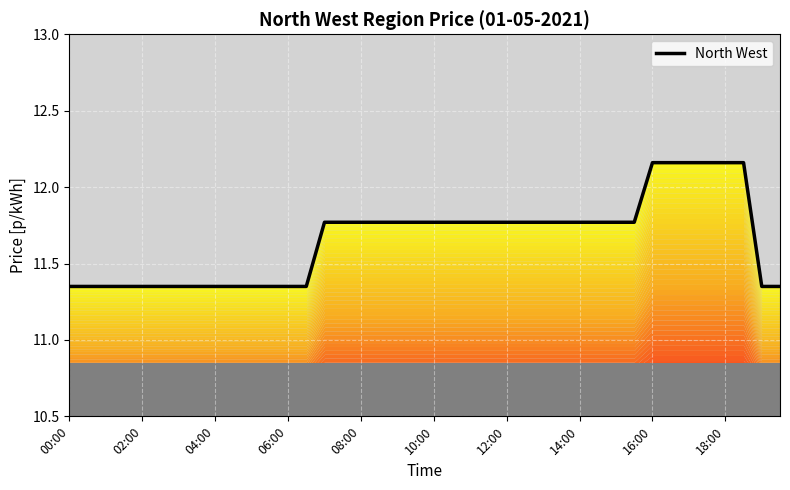

The chart shows a value of 20.5 at 18:00. True or false?

False